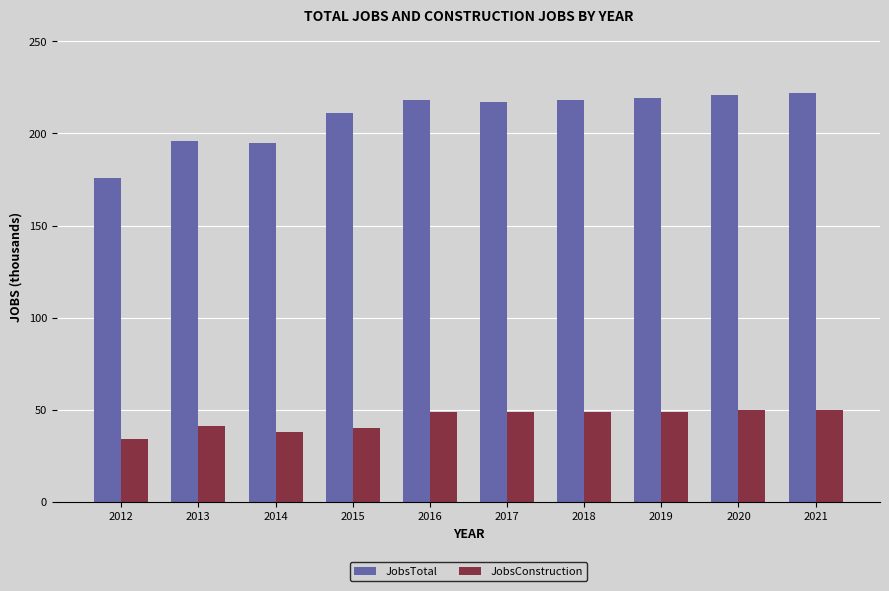

Does the chart contain any negative values?

No